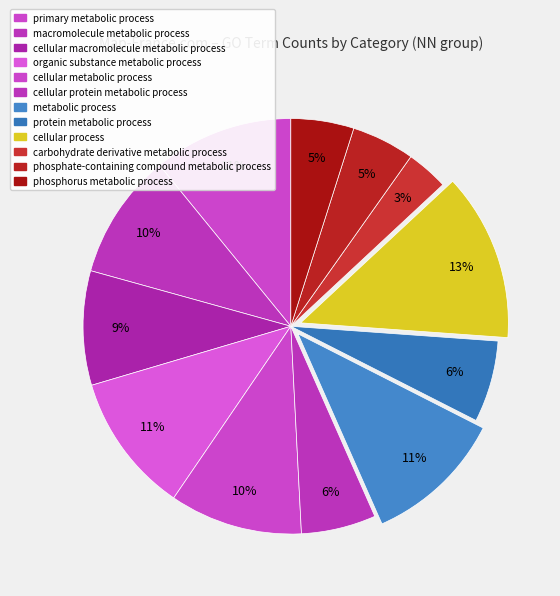

What is the change in value from cellular metabolic process to protein metabolic process?

-22